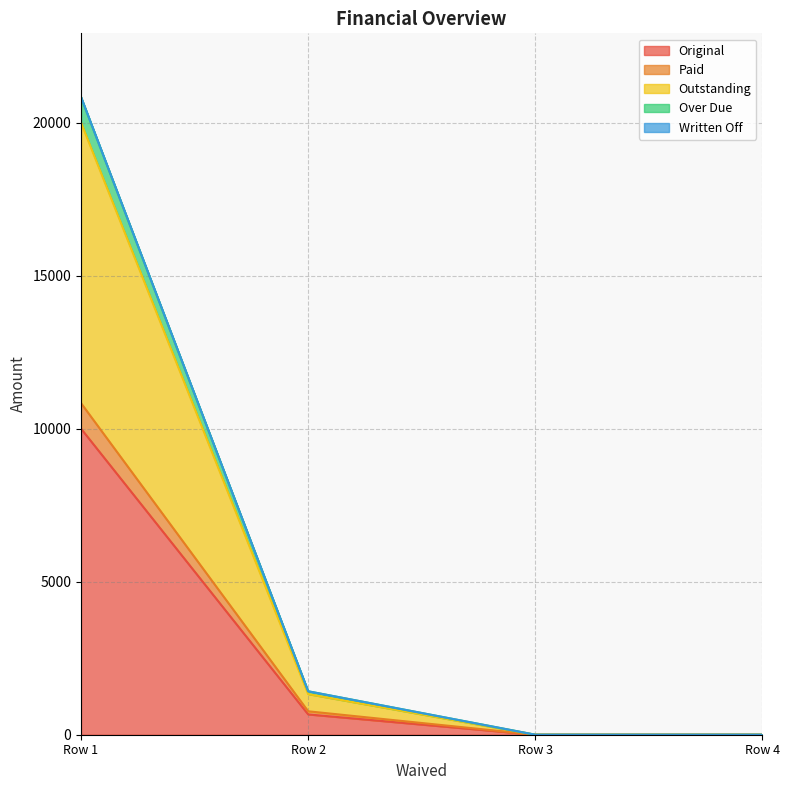

True or false: Paid has more than 2 interior local peaks.

False